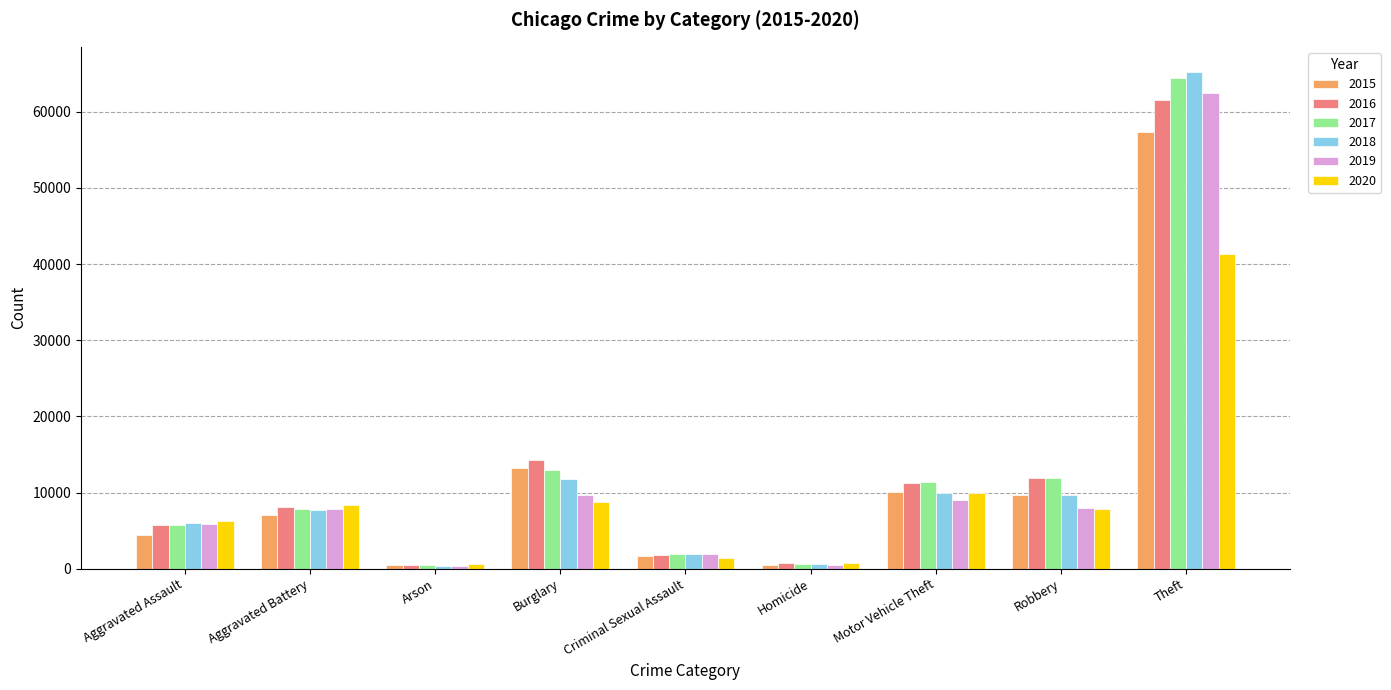

What is the label of the 5th bar from the right?

Criminal Sexual Assault